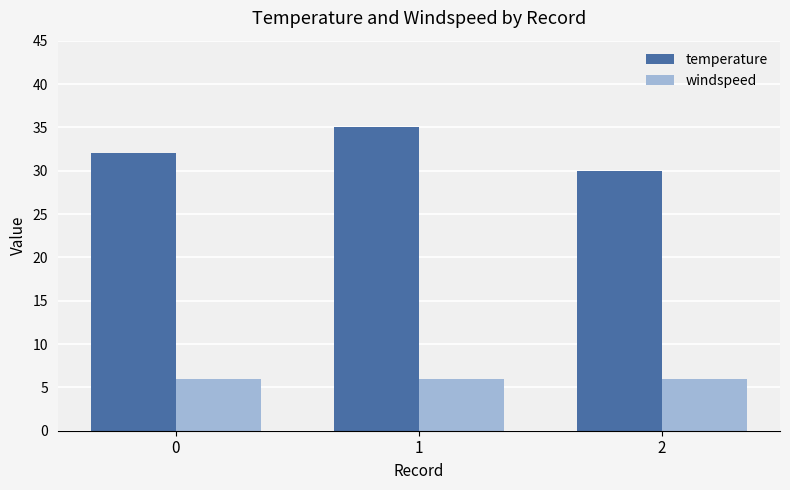

What are all the series names shown in the legend?

temperature, windspeed